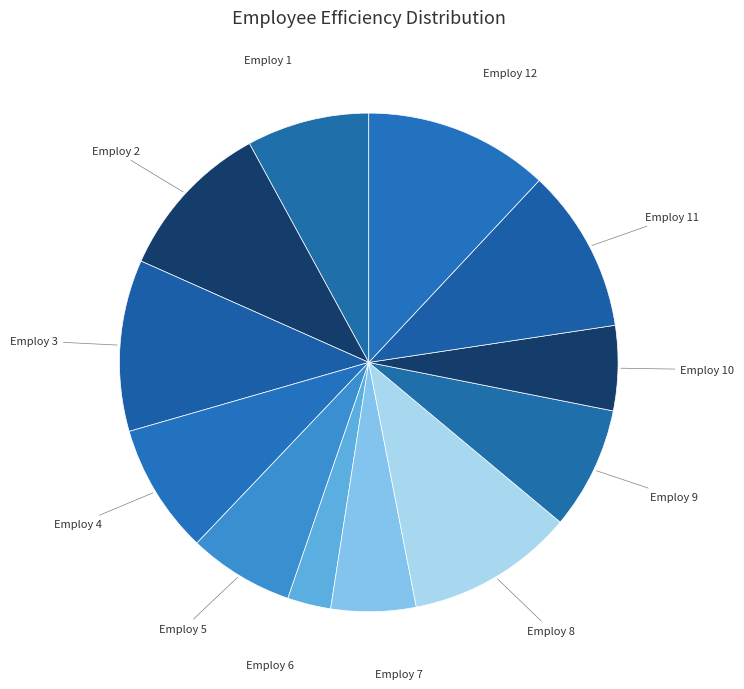

Is there any slice that represents more than half of the pie?

No